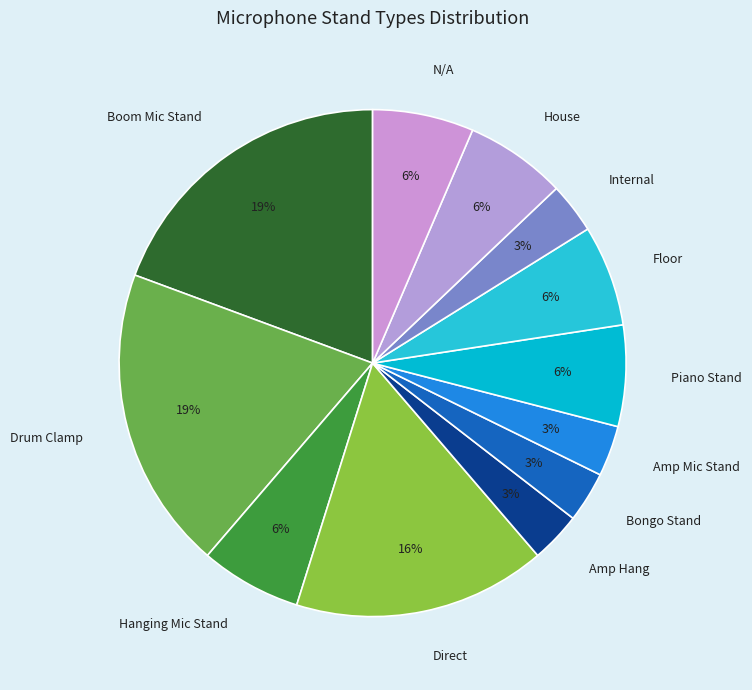

True or false: Internal accounts for 3% of the total.

True